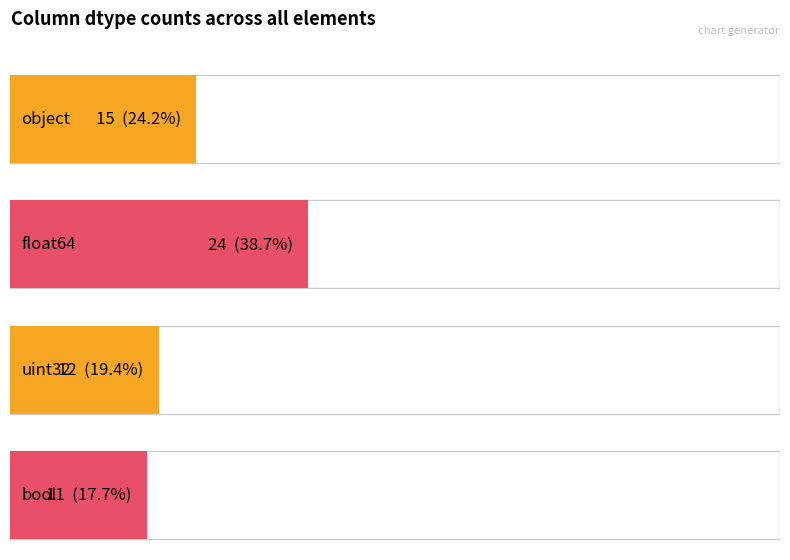

Which has a higher value, bool or bool?

bool